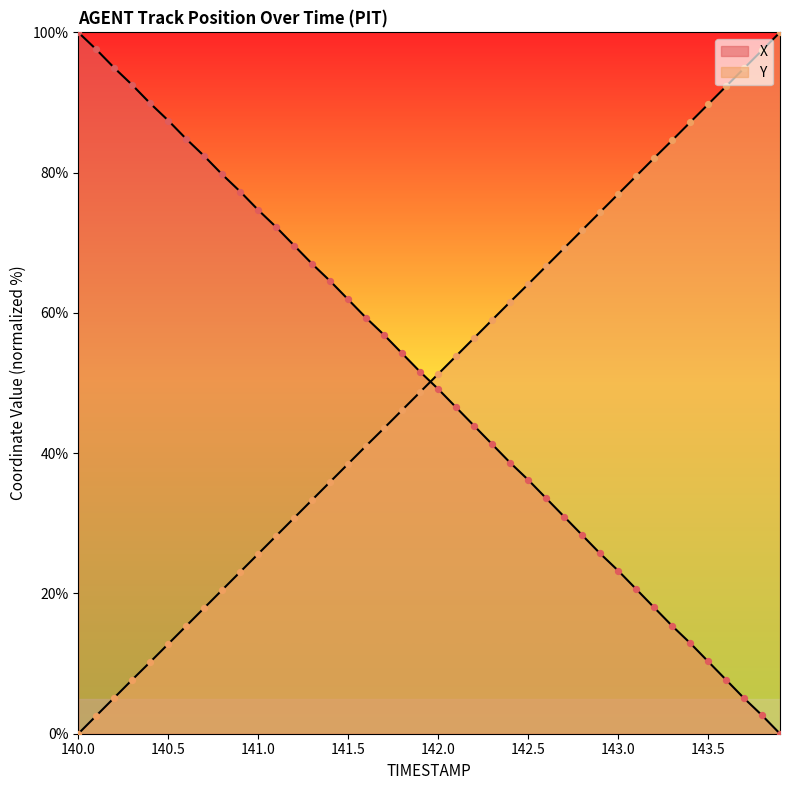

Which series contains the lowest Y value?

X